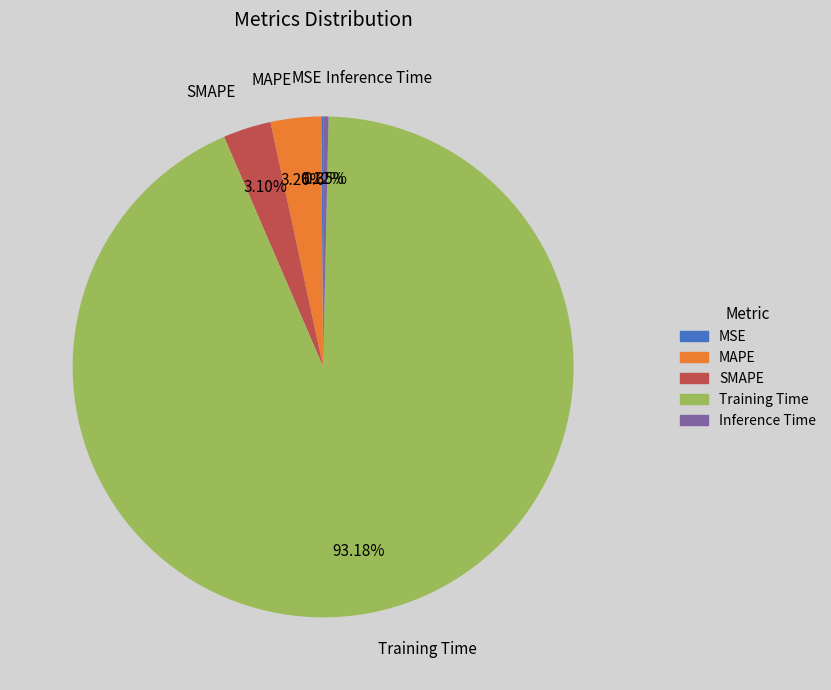

Which category has the biggest portion of the pie?

Training Time